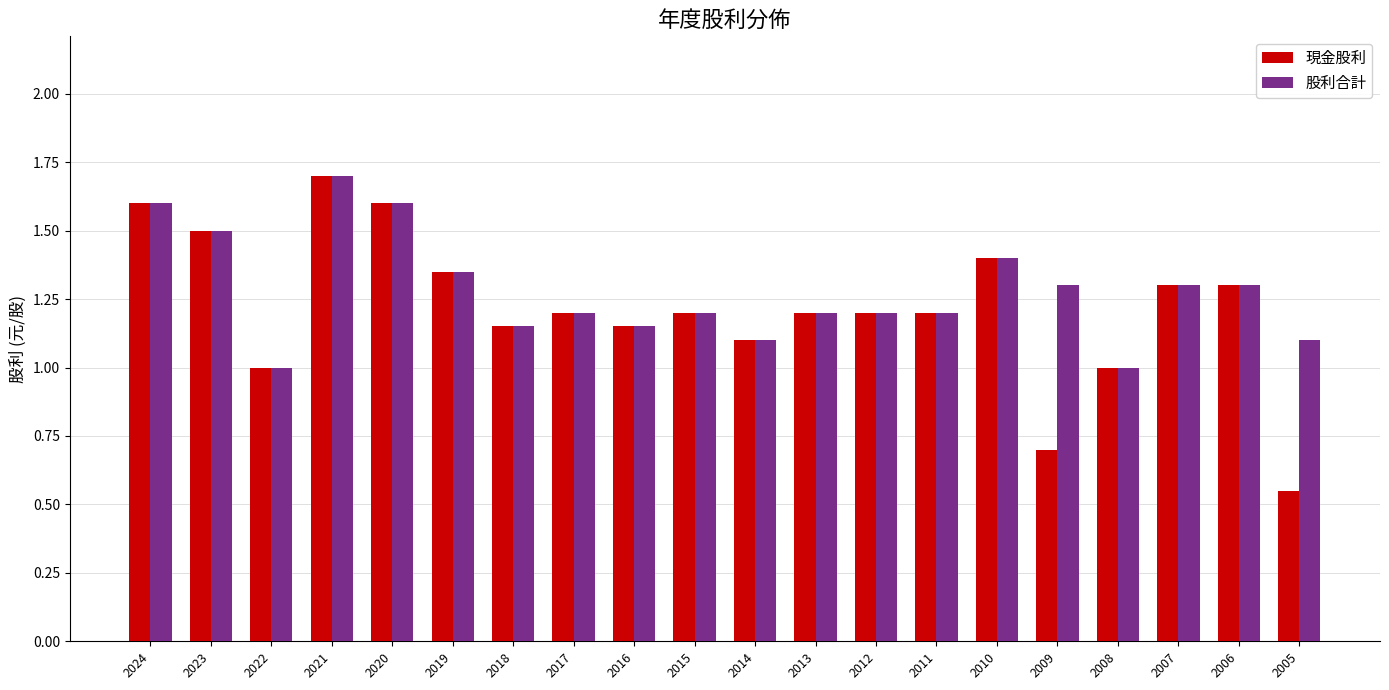

At which category is the sum across all series the highest?

2021